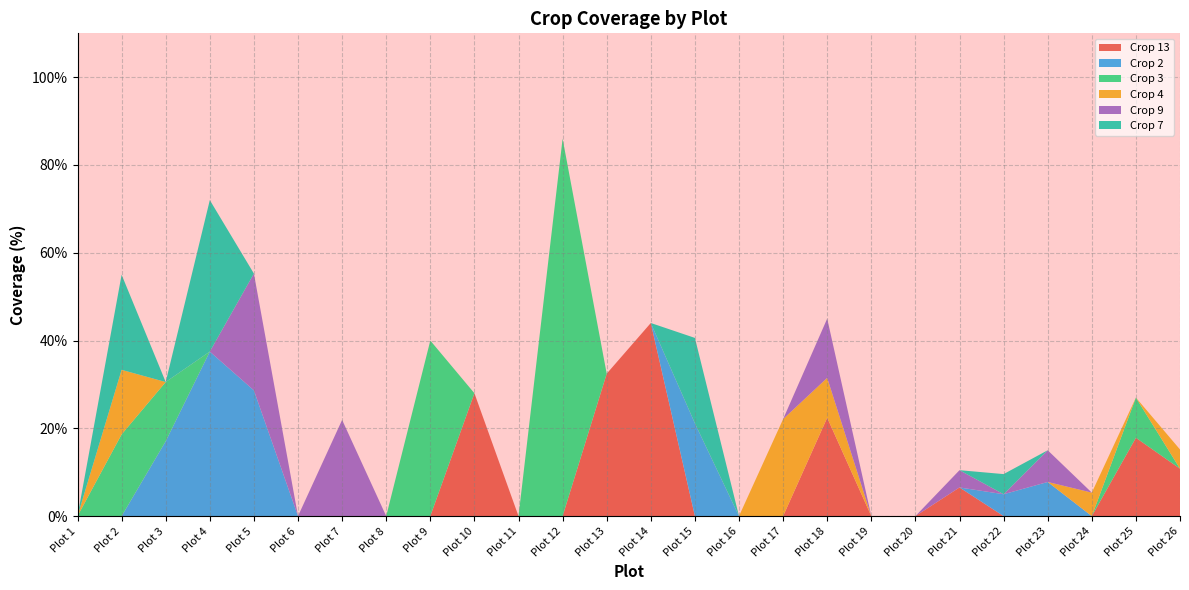

Reading left to right, list all the values displayed in this chart.

Crop 13: Plot 1=0.0	Plot 2=0.0	Plot 3=0.0	Plot 4=0.0	Plot 5=0.0	Plot 6=0.0	Plot 7=0.0	Plot 8=0.0	Plot 9=0.0	Plot 10=28.0	Plot 11=0.0	Plot 12=0.0	Plot 13=32.5	Plot 14=44.0	Plot 15=0.0	Plot 16=0.0	Plot 17=0.0	Plot 18=22.4	Plot 19=0.0	Plot 20=0.0	Plot 21=6.5	Plot 22=0.0	Plot 23=0.0	Plot 24=0.0	Plot 25=17.8	Plot 26=10.8
Crop 2: Plot 1=0.0	Plot 2=0.0	Plot 3=17.1	Plot 4=37.5	Plot 5=28.6	Plot 6=0.0	Plot 7=0.0	Plot 8=0.0	Plot 9=0.0	Plot 10=0.0	Plot 11=0.0	Plot 12=0.0	Plot 13=0.0	Plot 14=0.0	Plot 15=21.1	Plot 16=0.0	Plot 17=0.0	Plot 18=0.0	Plot 19=0.0	Plot 20=0.0	Plot 21=0.0	Plot 22=5.0	Plot 23=7.8	Plot 24=0.0	Plot 25=0.0	Plot 26=0.0
Crop 3: Plot 1=0.0	Plot 2=18.6	Plot 3=13.5	Plot 4=0.0	Plot 5=0.0	Plot 6=0.0	Plot 7=0.0	Plot 8=0.0	Plot 9=40.0	Plot 10=0.0	Plot 11=0.0	Plot 12=86.0	Plot 13=0.0	Plot 14=0.0	Plot 15=0.0	Plot 16=0.0	Plot 17=0.0	Plot 18=0.0	Plot 19=0.0	Plot 20=0.0	Plot 21=0.0	Plot 22=0.0	Plot 23=0.0	Plot 24=0.0	Plot 25=9.2	Plot 26=0.0
Crop 4: Plot 1=0.0	Plot 2=14.7	Plot 3=0.0	Plot 4=0.0	Plot 5=0.0	Plot 6=0.0	Plot 7=0.0	Plot 8=0.0	Plot 9=0.0	Plot 10=0.0	Plot 11=0.0	Plot 12=0.0	Plot 13=0.0	Plot 14=0.0	Plot 15=0.0	Plot 16=0.0	Plot 17=22.1	Plot 18=9.1	Plot 19=0.0	Plot 20=0.0	Plot 21=0.0	Plot 22=0.0	Plot 23=0.0	Plot 24=5.4	Plot 25=0.0	Plot 26=4.4
Crop 9: Plot 1=0.0	Plot 2=0.0	Plot 3=0.0	Plot 4=0.0	Plot 5=26.6	Plot 6=0.0	Plot 7=21.9	Plot 8=0.0	Plot 9=0.0	Plot 10=0.0	Plot 11=0.0	Plot 12=0.0	Plot 13=0.0	Plot 14=0.0	Plot 15=0.0	Plot 16=0.0	Plot 17=0.0	Plot 18=13.5	Plot 19=0.0	Plot 20=0.0	Plot 21=3.9	Plot 22=0.0	Plot 23=7.2	Plot 24=0.0	Plot 25=0.0	Plot 26=0.0
Crop 7: Plot 1=0.0	Plot 2=21.7	Plot 3=0.0	Plot 4=34.5	Plot 5=0.0	Plot 6=0.0	Plot 7=0.0	Plot 8=0.0	Plot 9=0.0	Plot 10=0.0	Plot 11=0.0	Plot 12=0.0	Plot 13=0.0	Plot 14=0.0	Plot 15=19.5	Plot 16=0.0	Plot 17=0.0	Plot 18=0.0	Plot 19=0.0	Plot 20=0.0	Plot 21=0.0	Plot 22=4.6	Plot 23=0.0	Plot 24=0.0	Plot 25=0.0	Plot 26=0.0